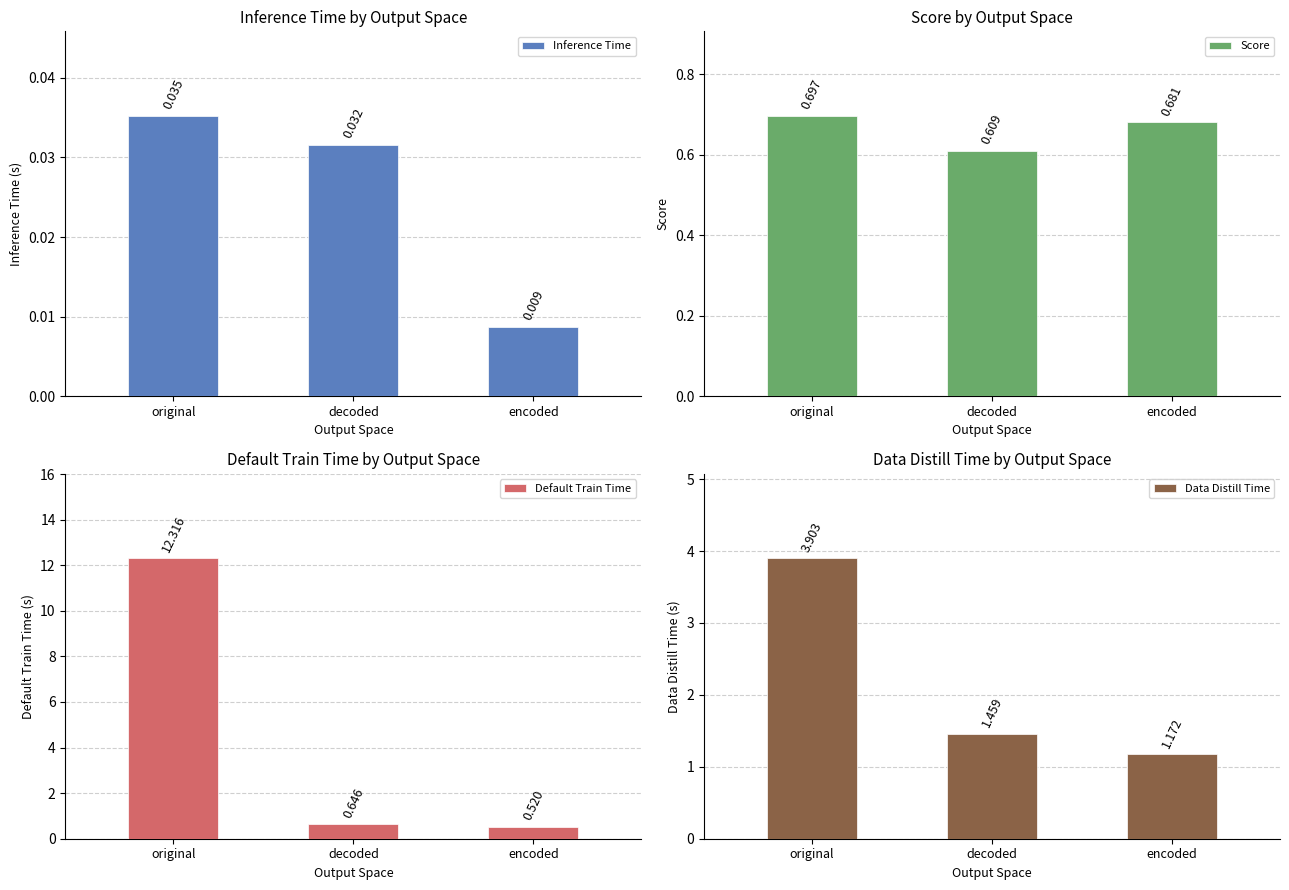

Are the bars grouped side by side (vs. stacked)?

Yes